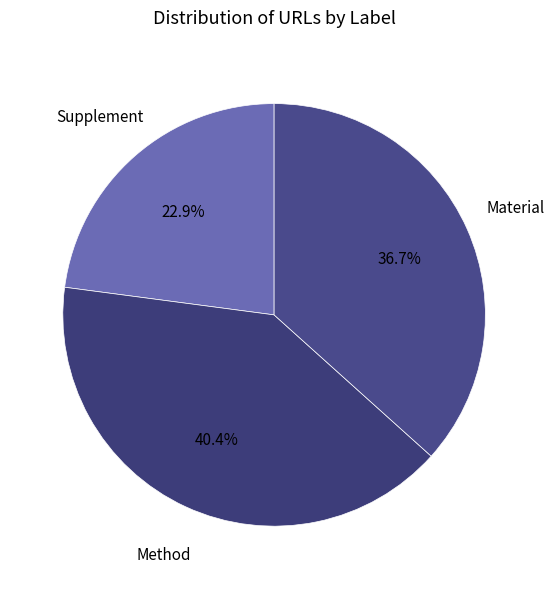

How many segments does this pie chart have?

3